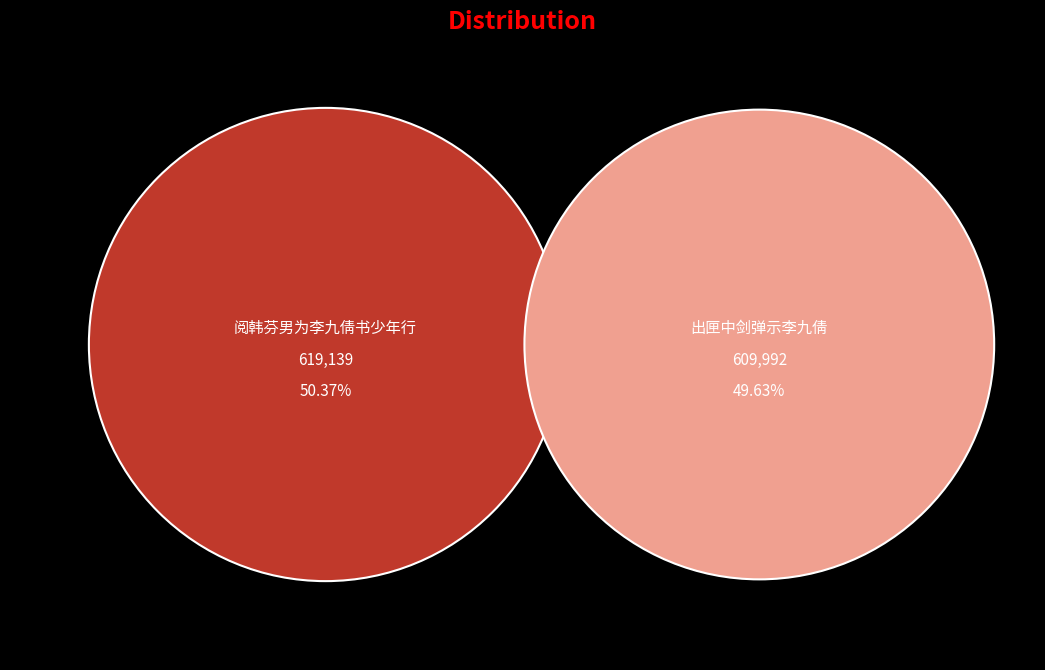

Count the number of slices in the pie.

2